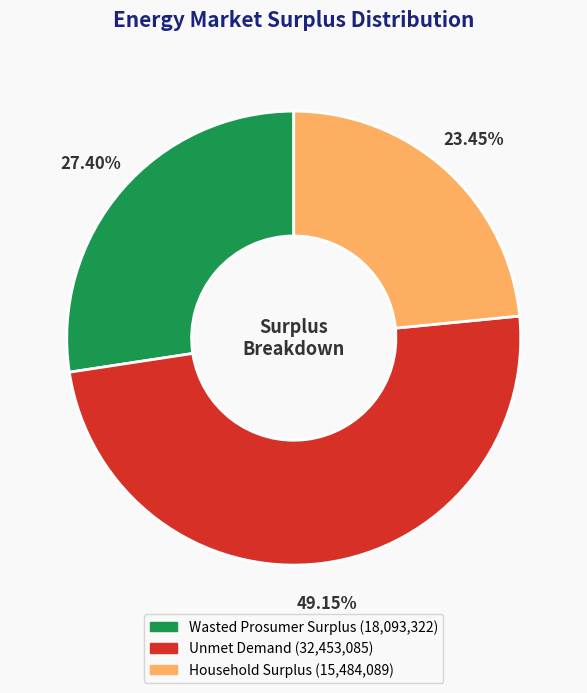

Do Household Surplus and Wasted Prosumer Surplus together represent more than half of the pie?

Yes